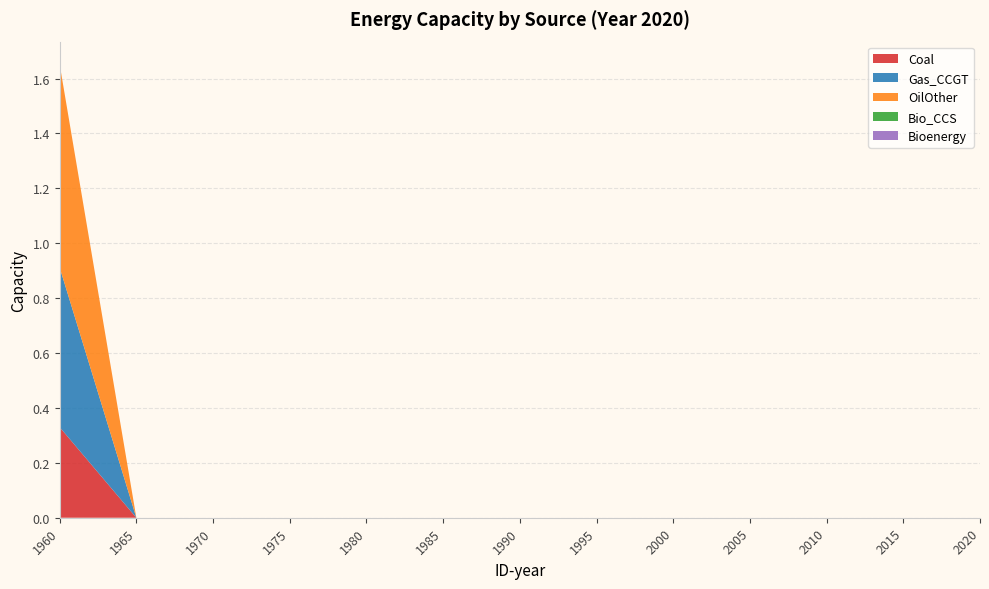

Reading left to right, what are all the values shown in this chart?

Coal: 0.3	0.0	0.0	0.0	0.0	0.0	0.0	0.0	0.0	0.0	0.0	0.0	0.0
Gas_CCGT: 0.6	0.0	0.0	0.0	0.0	0.0	0.0	0.0	0.0	0.0	0.0	0.0	0.0
OilOther: 0.7	0.0	0.0	0.0	0.0	0.0	0.0	0.0	0.0	0.0	0.0	0.0	0.0
Bio_CCS: 0.0	0.0	0.0	0.0	0.0	0.0	0.0	0.0	0.0	0.0	0.0	0.0	0.0
Bioenergy: 0.0	0.0	0.0	0.0	0.0	0.0	0.0	0.0	0.0	0.0	0.0	0.0	0.0